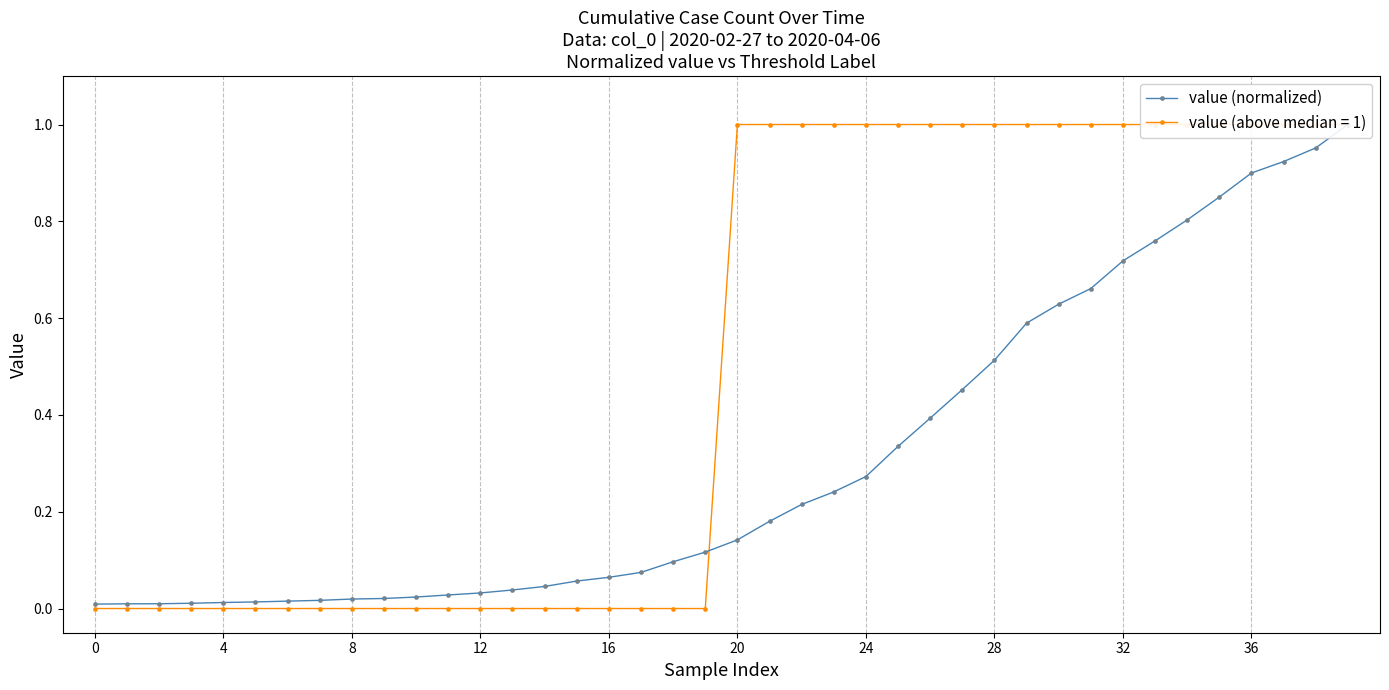

Reading left to right, extract all data points from this chart.

0.0	0.0	0.0	0.0	0.0	0.0	0.0	0.0	0.0	0.0	0.0	0.0	0.0	0.0	0.0	0.1	0.1	0.1	0.1	0.1	0.1	0.2	0.2	0.2	0.3	0.3	0.4	0.5	0.5	0.6	0.6	0.7	0.7	0.8	0.8	0.9	0.9	0.9	1.0	1.0